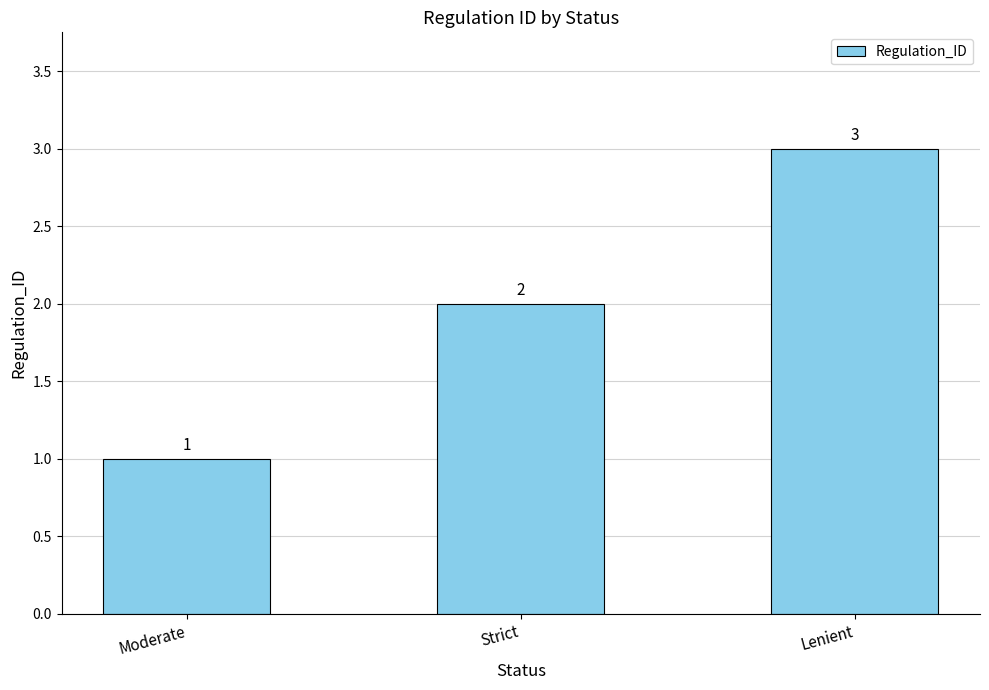

What is the difference between the maximum and second lowest values?

1